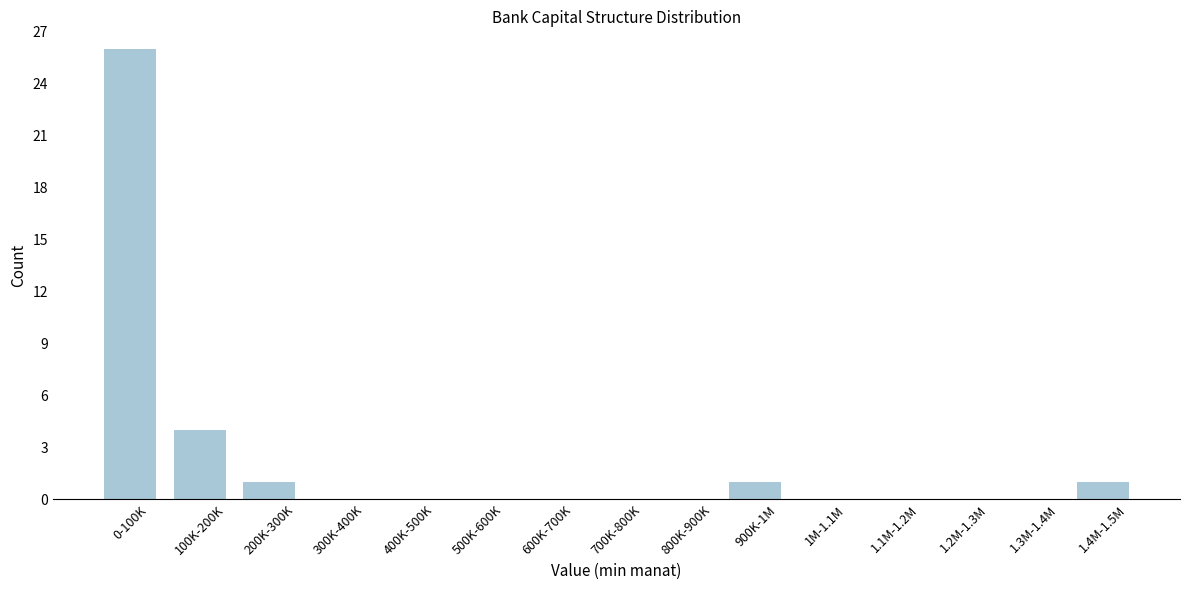

Reading left to right, what are all the values shown in this chart?

0-100K=26	100K-200K=4	200K-300K=1	300K-400K=0	400K-500K=0	500K-600K=0	600K-700K=0	700K-800K=0	800K-900K=0	900K-1M=1	1M-1.1M=0	1.1M-1.2M=0	1.2M-1.3M=0	1.3M-1.4M=0	1.4M-1.5M=1